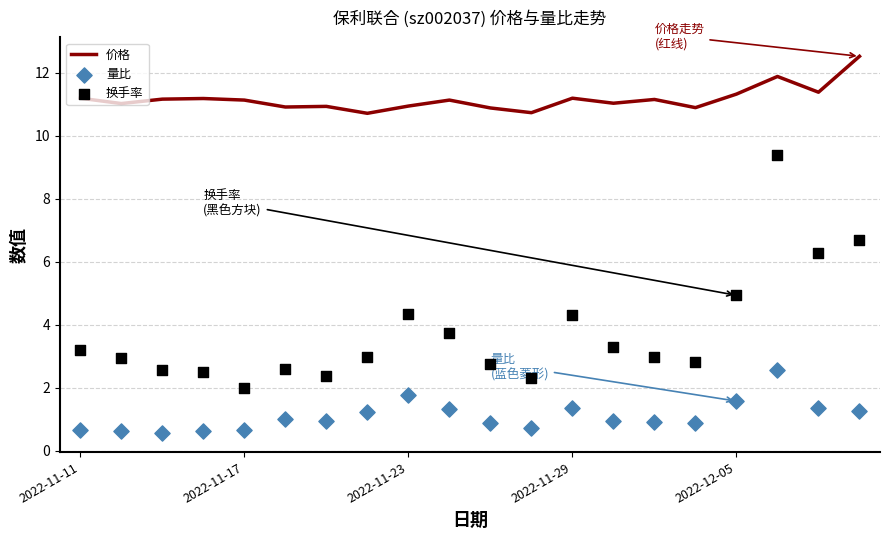

What is the total value across all series at 9?

16.2